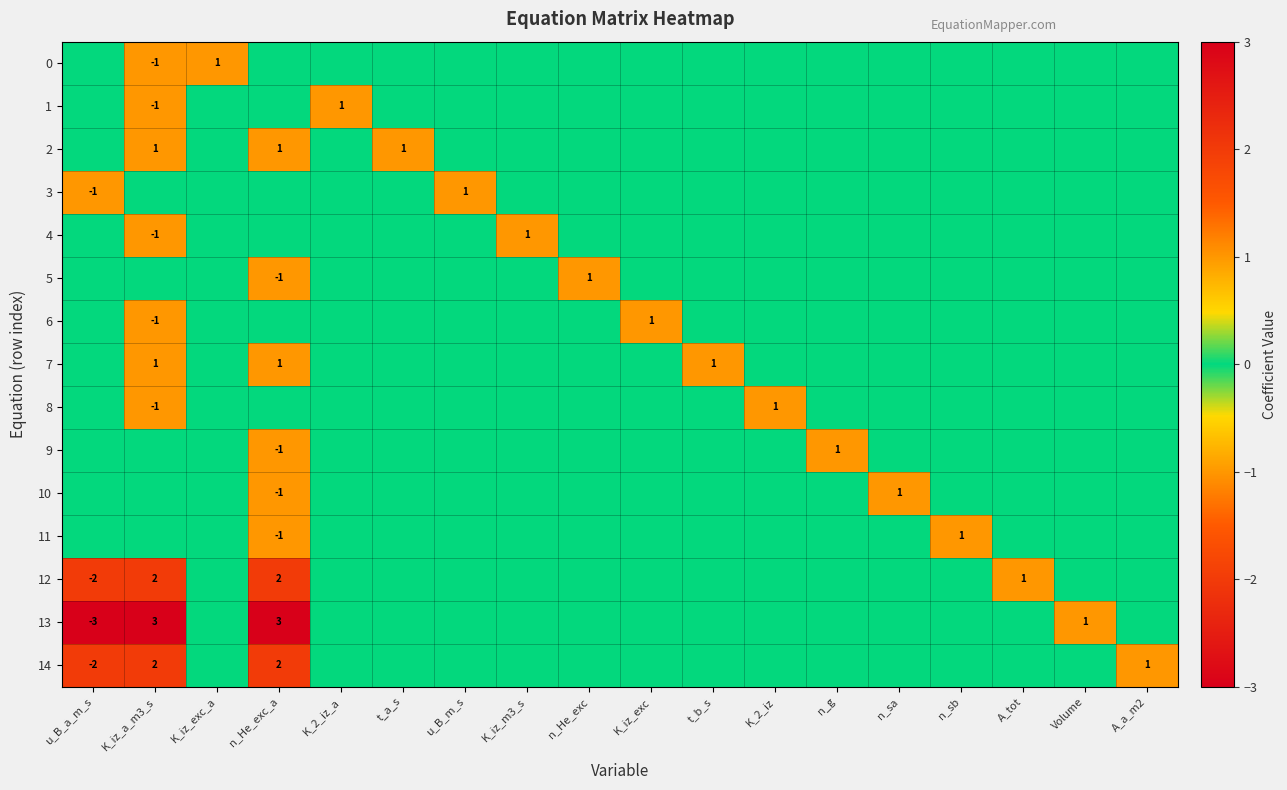

At which category is the sum across all series the highest?

n_He_exc_a